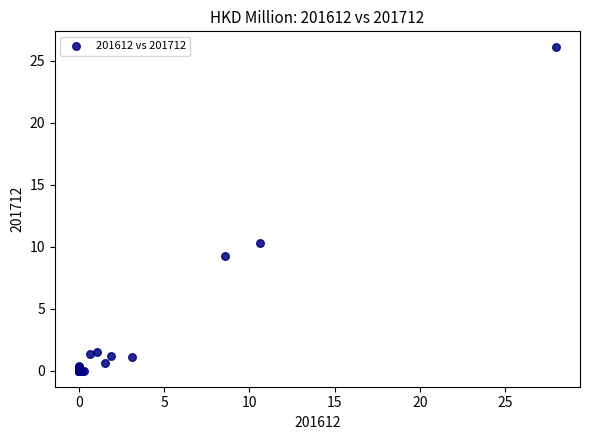

What Y value in the scatter plot is closest to 13?

10.3